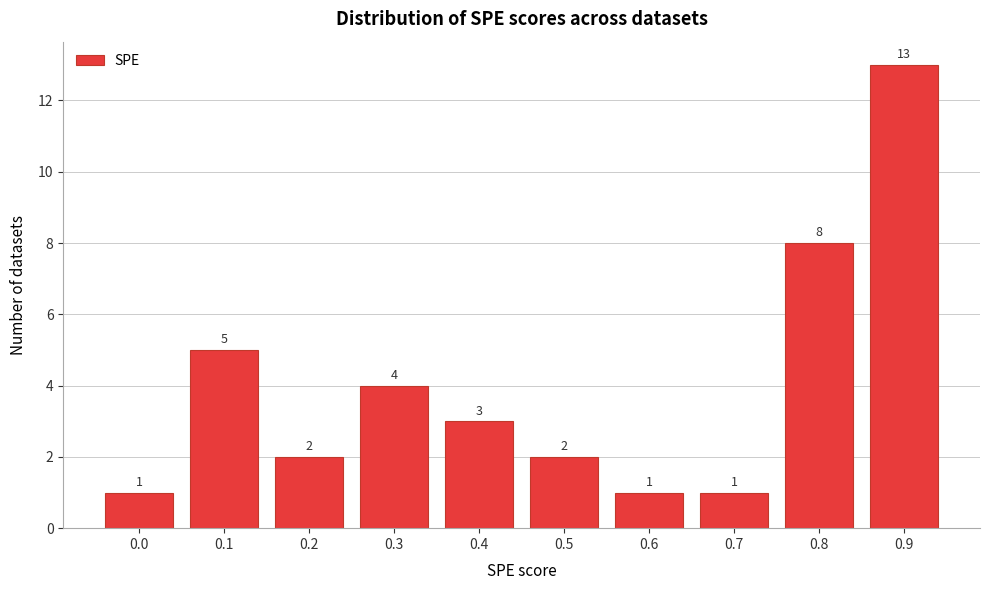

Reading left to right, list all the values displayed in this chart.

1	5	2	4	3	2	1	1	8	13